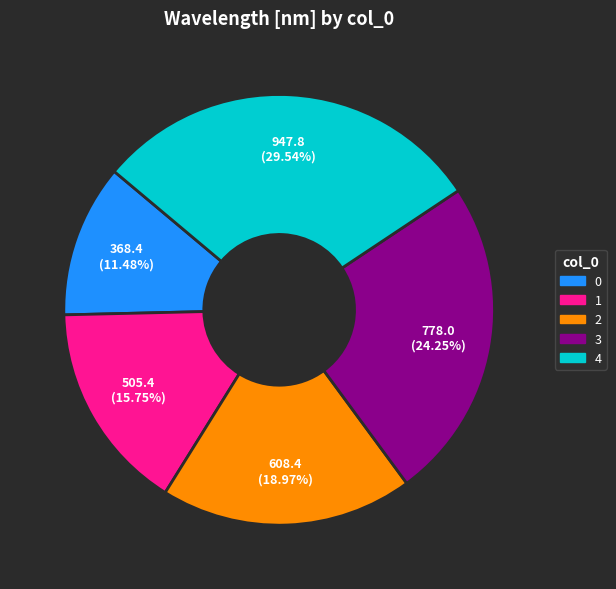

What is the ratio of the value at 4 to the value at 0?

2.6